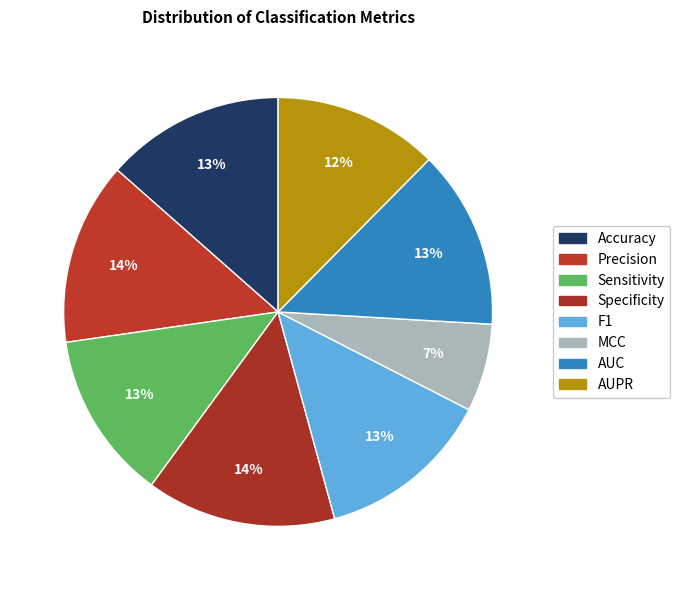

How many slices are in this pie chart?

8